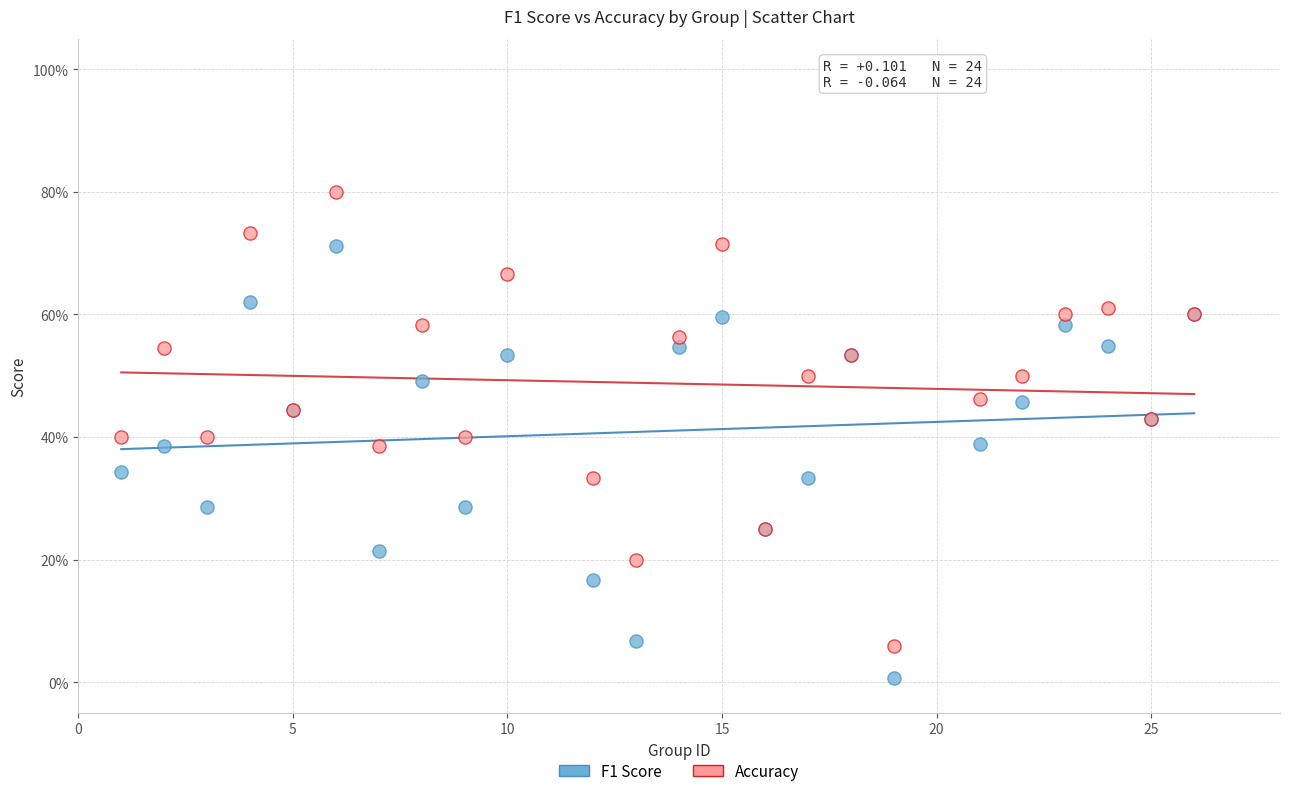

Which series has the largest Y range (max minus min)?

Accuracy